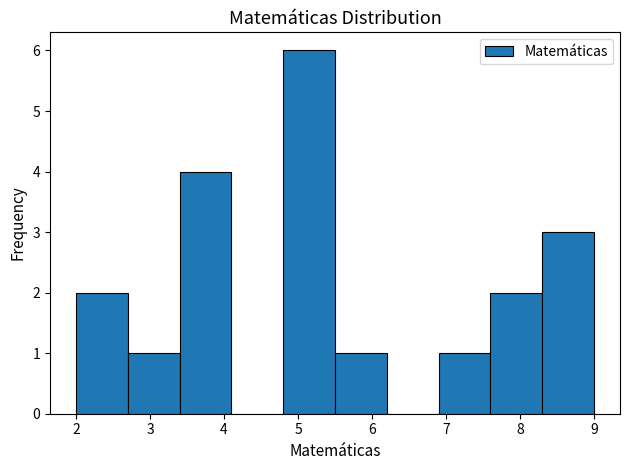

Reading left to right, list every bar in this chart as the range it spans on the x-axis followed by its height. The values are not printed on the chart, so give them approximately, as read against the axis.

2.0 to 2.7: 2
2.7 to 3.4: 1
3.4 to 4.1: 4
4.1 to 4.8: 0
4.8 to 5.5: 6
5.5 to 6.2: 1
6.2 to 6.9: 0
6.9 to 7.6: 1
7.6 to 8.3: 2
8.3 to 9.0: 3